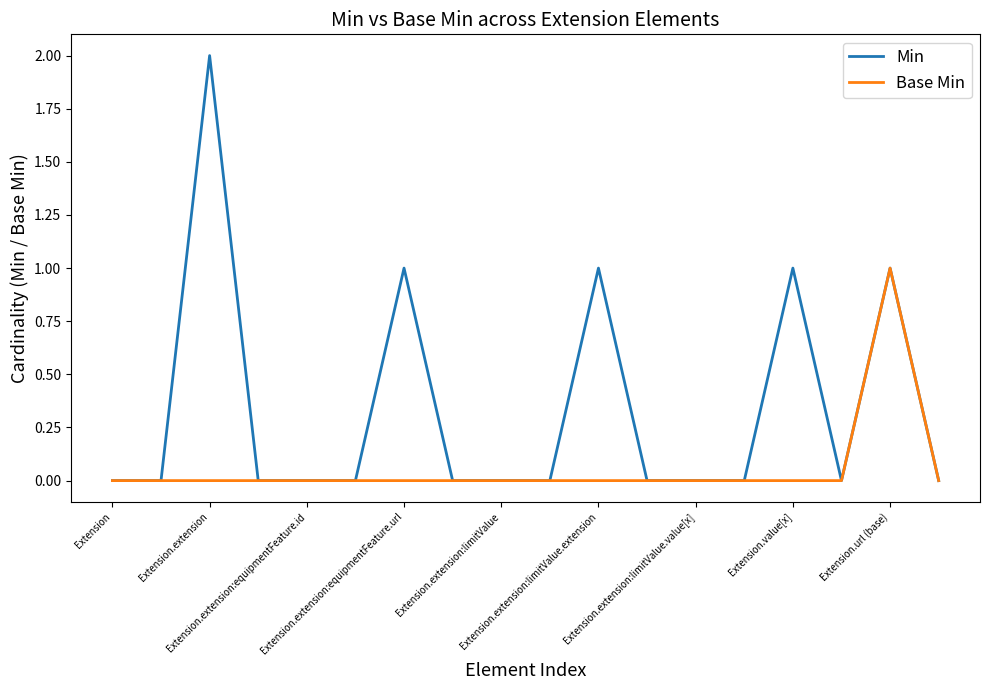

What is the difference between the maximum and minimum values in the Min series?

2